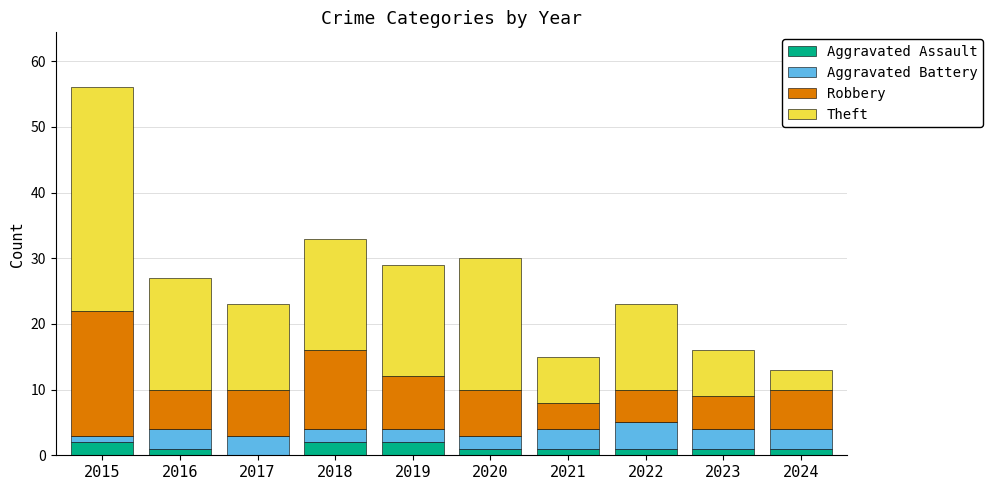

What is the total value across all series at 2018?

33